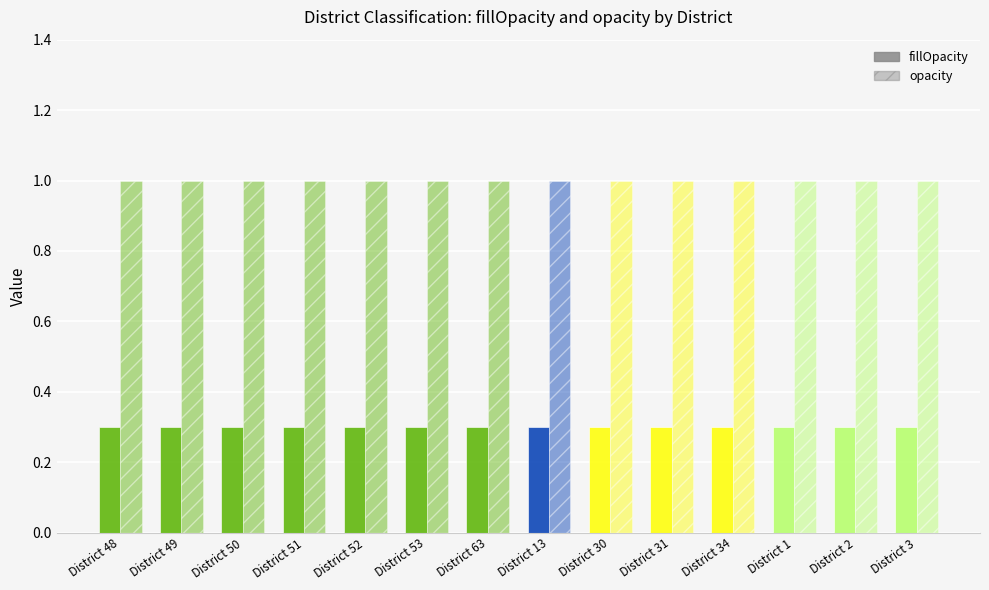

How many data points does each series have?

14